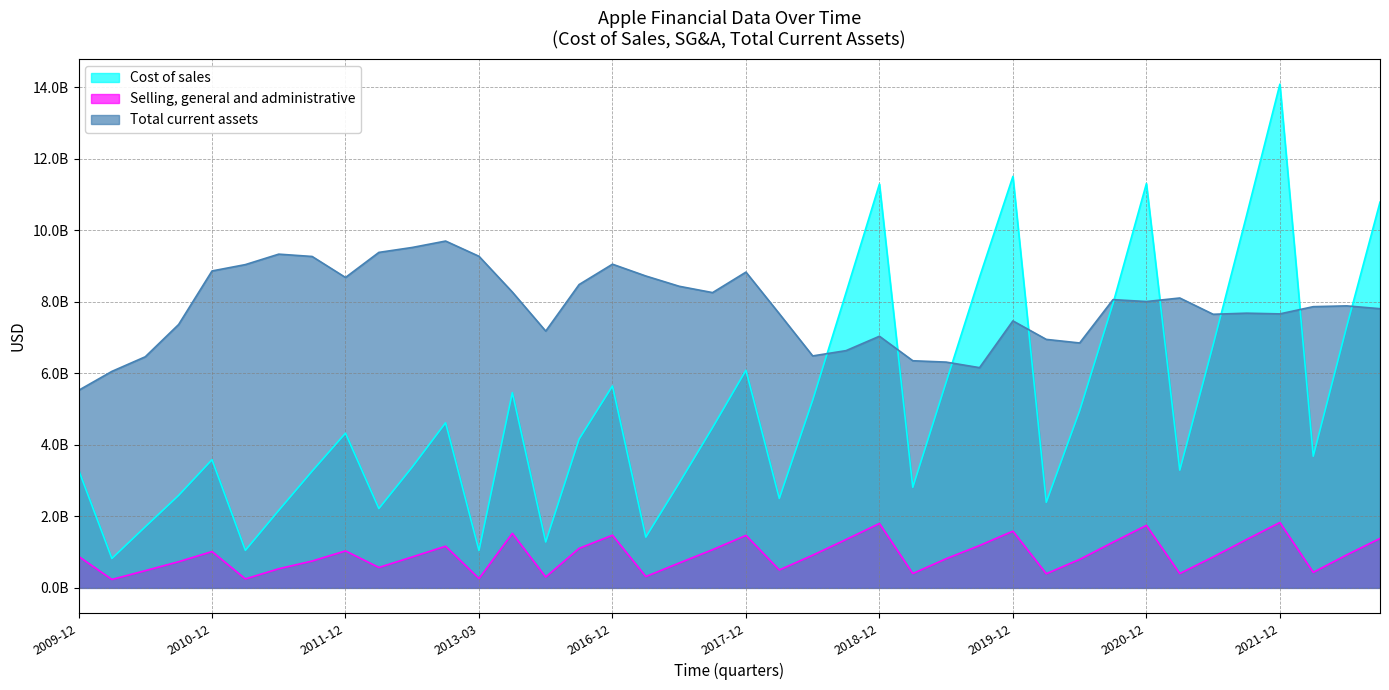

How many data points in Cost of sales are above 4324000000?

19